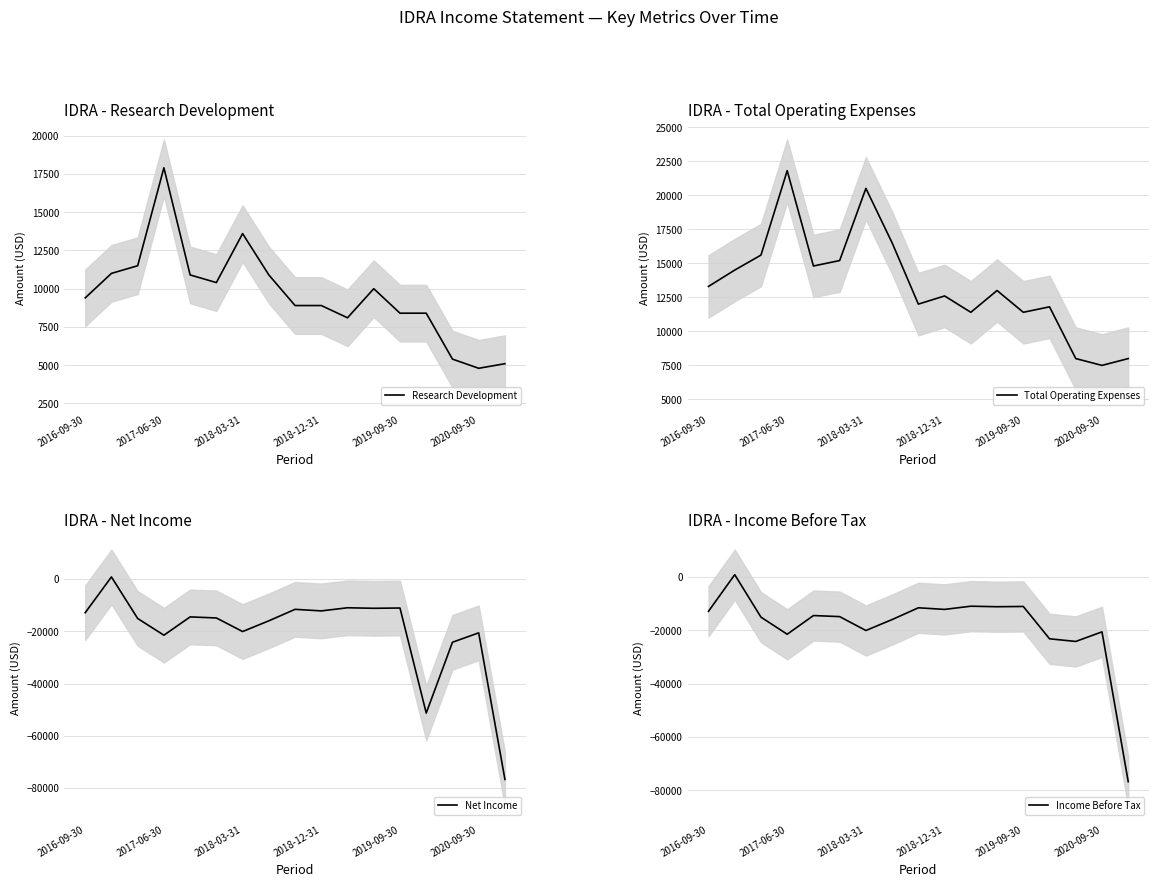

What is the highest value of the Research Development series?

17900